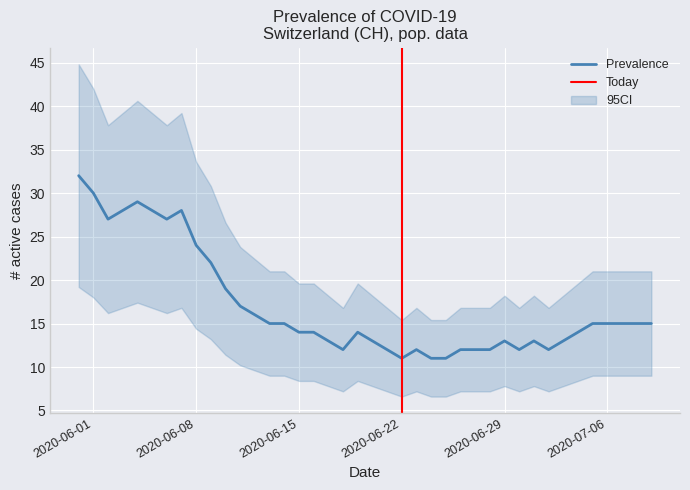

What is the label of the 10th point from the left?

9